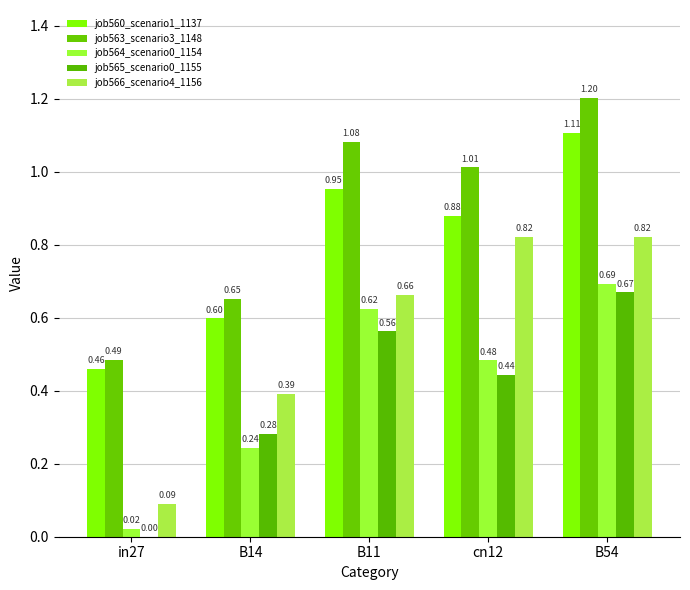

How many distinct data groups are displayed?

5